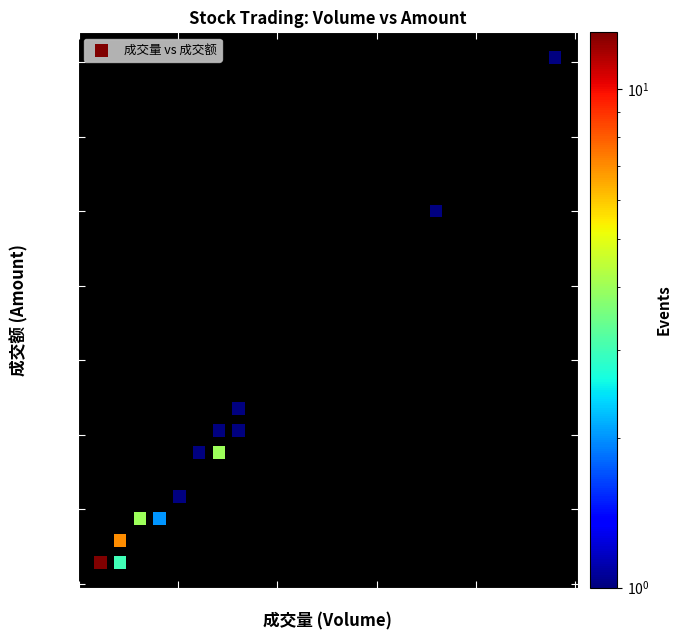

What is the range of X values (max minus min)?

91597548.9